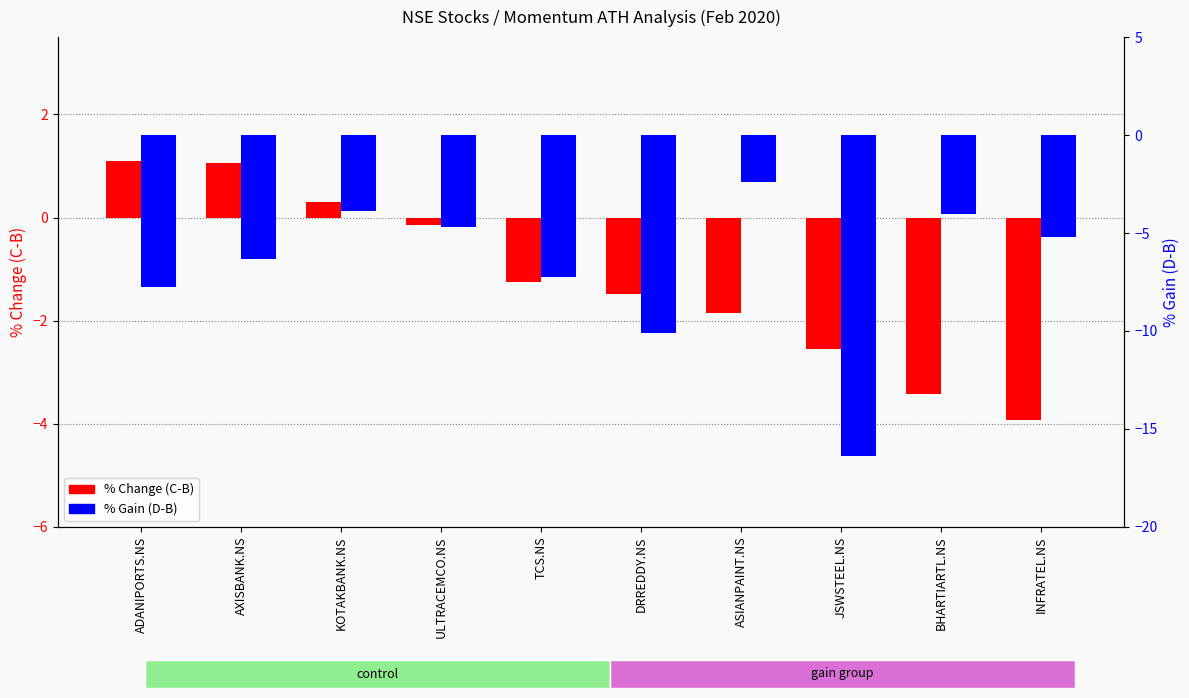

What is the highest value of the % Change series?

1.1